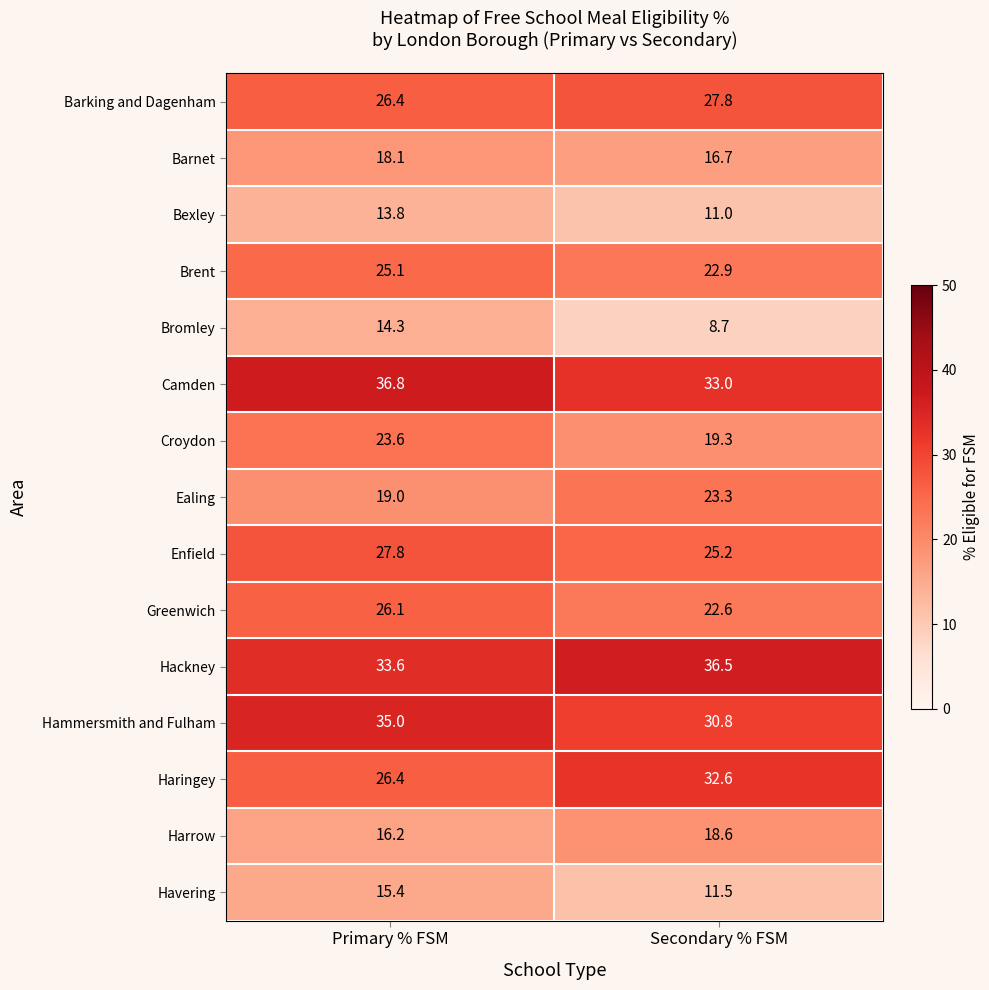

Reading left to right, list all the values displayed in this chart.

Barking and Dagenham: 26.4	27.8
Barnet: 18.1	16.7
Bexley: 13.8	11.0
Brent: 25.1	22.9
Bromley: 14.3	8.7
Camden: 36.8	33.0
Croydon: 23.6	19.3
Ealing: 19.0	23.3
Enfield: 27.8	25.2
Greenwich: 26.1	22.6
Hackney: 33.6	36.5
Hammersmith and Fulham: 35.0	30.8
Haringey: 26.4	32.6
Harrow: 16.2	18.6
Havering: 15.4	11.5